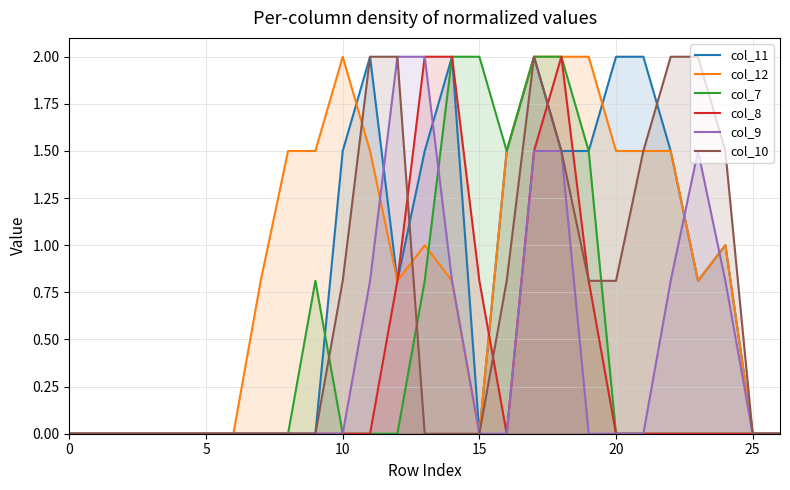

Reading right to left, what are all the values shown in this chart?

col_11: 0.0	0.0	1.0	0.8	1.5	2.0	2.0	1.5	1.5	2.0	1.5	0.0	2.0	1.5	0.8	2.0	1.5	0.0	0.0	0.0	0.0	0.0	0.0	0.0	0.0	0.0	0.0
col_12: 0.0	0.0	1.0	0.8	1.5	1.5	1.5	2.0	2.0	2.0	1.5	0.0	0.8	1.0	0.8	1.5	2.0	1.5	1.5	0.8	0.0	0.0	0.0	0.0	0.0	0.0	0.0
col_7: 0.0	0.0	0.0	0.0	0.0	0.0	0.0	1.5	2.0	2.0	1.5	2.0	2.0	0.8	0.0	0.0	0.0	0.8	0.0	0.0	0.0	0.0	0.0	0.0	0.0	0.0	0.0
col_8: 0.0	0.0	0.0	0.0	0.0	0.0	0.0	0.8	2.0	1.5	0.0	0.8	2.0	2.0	0.8	0.0	0.0	0.0	0.0	0.0	0.0	0.0	0.0	0.0	0.0	0.0	0.0
col_9: 0.0	0.0	0.8	1.5	0.8	0.0	0.0	0.0	1.5	1.5	0.0	0.0	0.8	2.0	2.0	0.8	0.0	0.0	0.0	0.0	0.0	0.0	0.0	0.0	0.0	0.0	0.0
col_10: 0.0	0.0	1.5	2.0	2.0	1.5	0.8	0.8	1.5	2.0	0.8	0.0	0.0	0.0	2.0	2.0	0.8	0.0	0.0	0.0	0.0	0.0	0.0	0.0	0.0	0.0	0.0